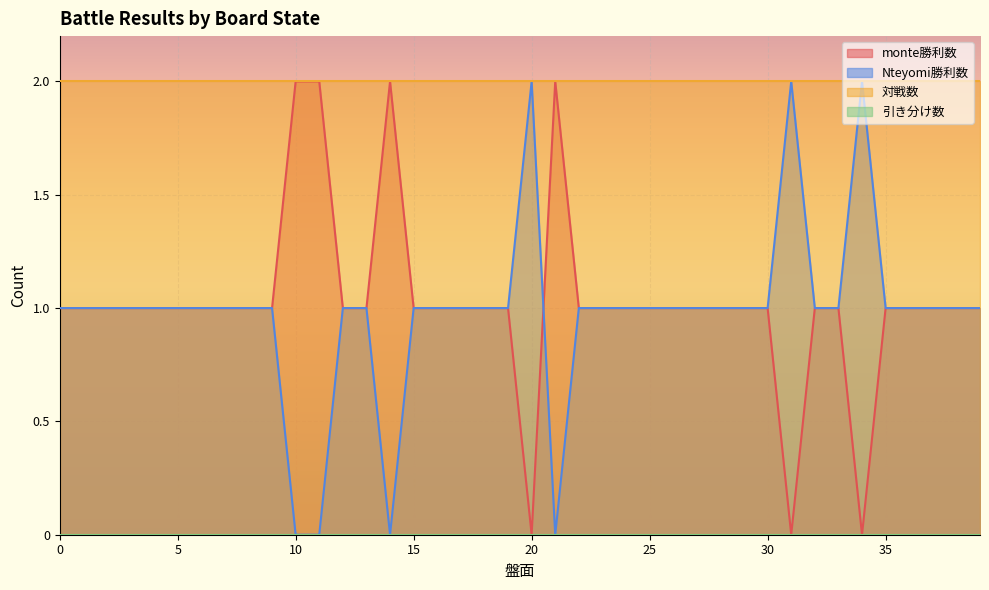

Which series has the largest total across all categories?

対戦数